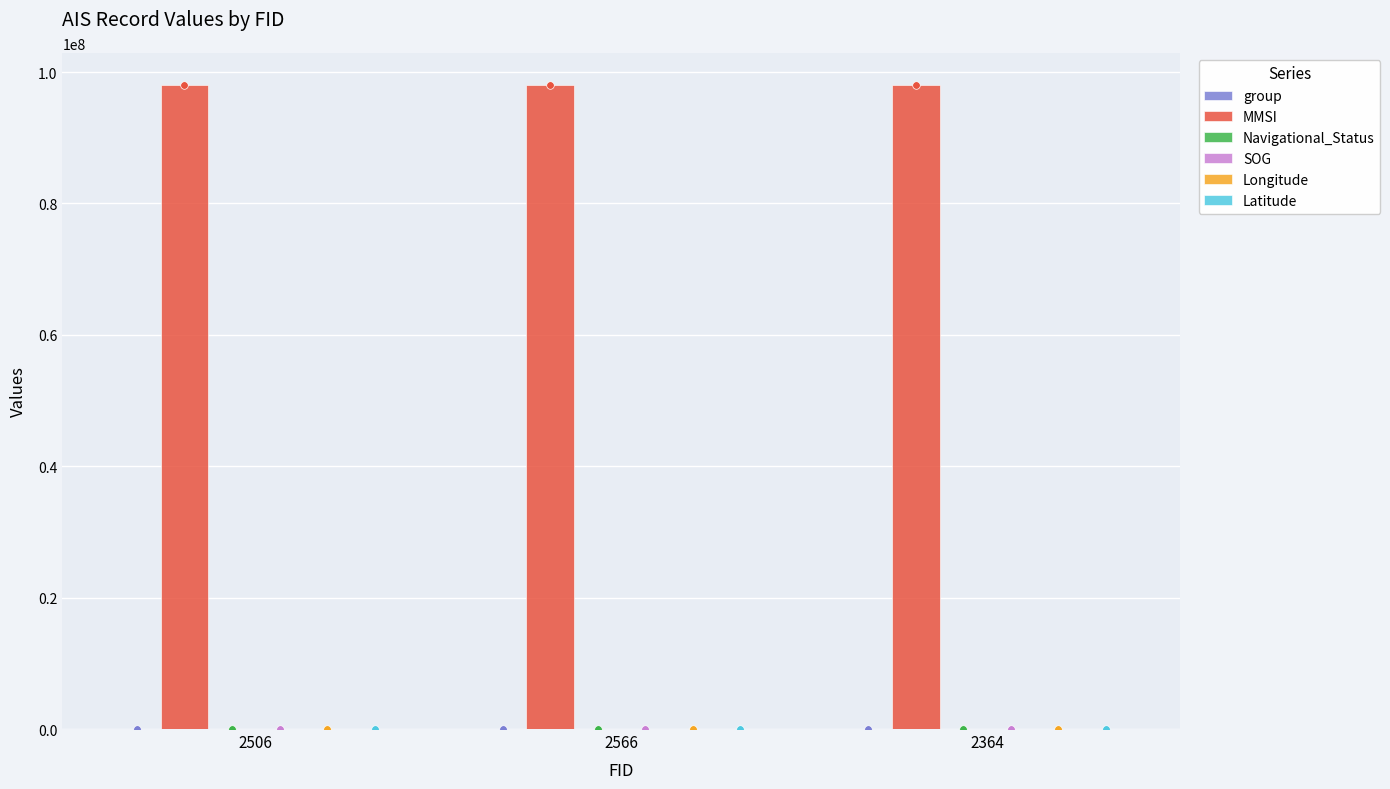

What is the total value across all series at 2364?

98027710.5